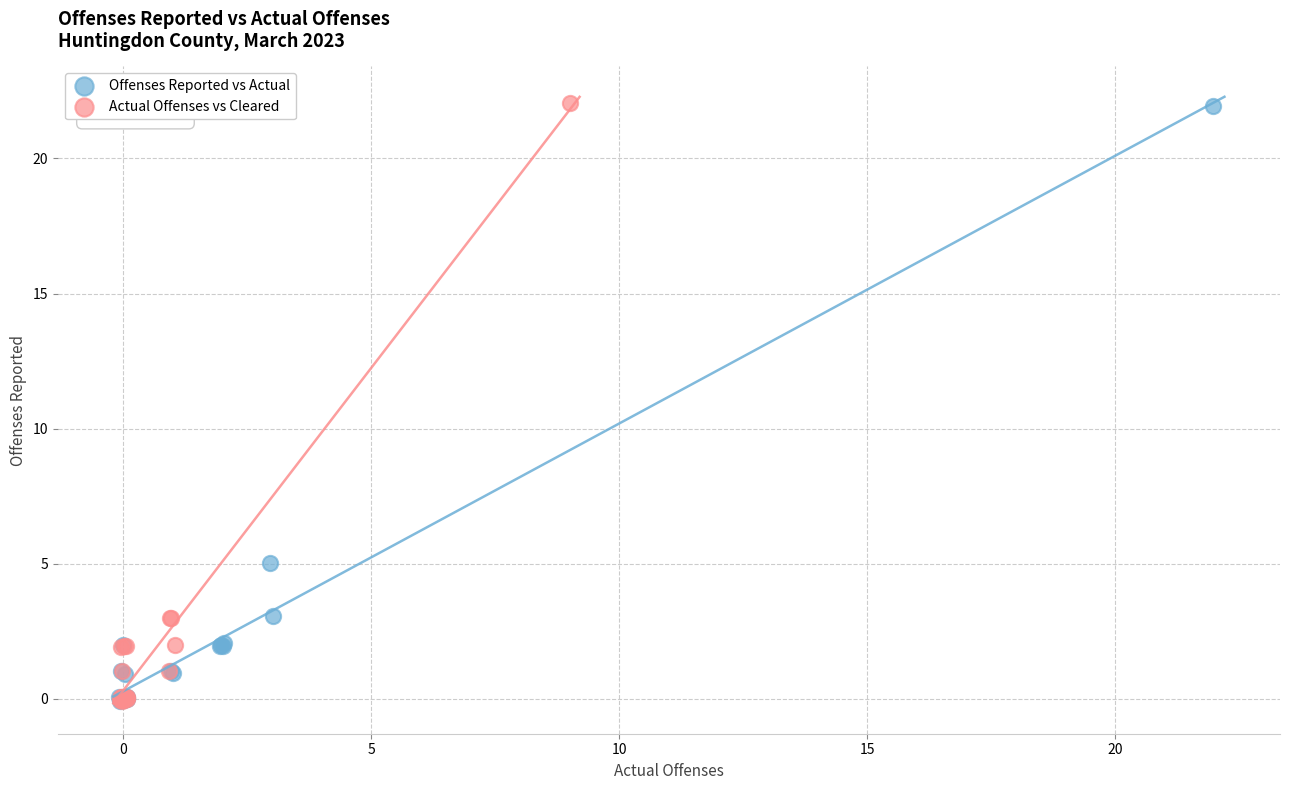

Which series has the widest spread of Y values?

Actual Offenses vs Cleared